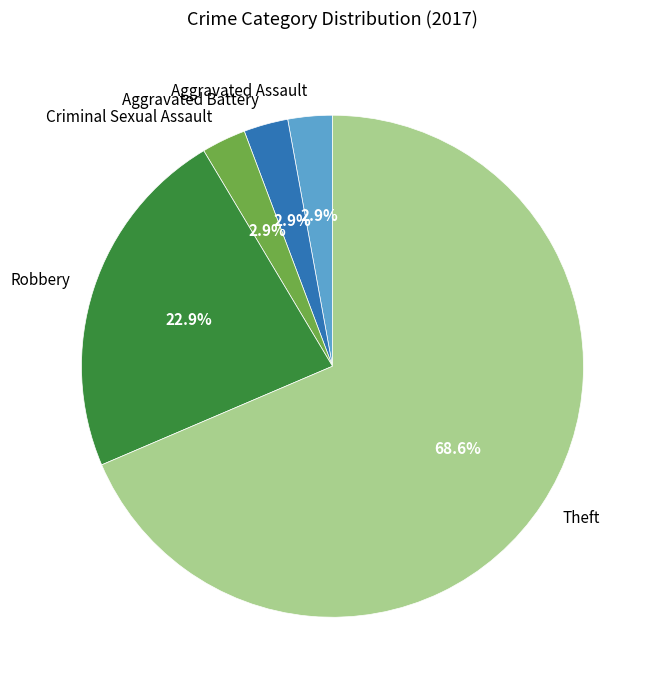

Which has a higher value, Aggravated Assault or Theft?

Theft